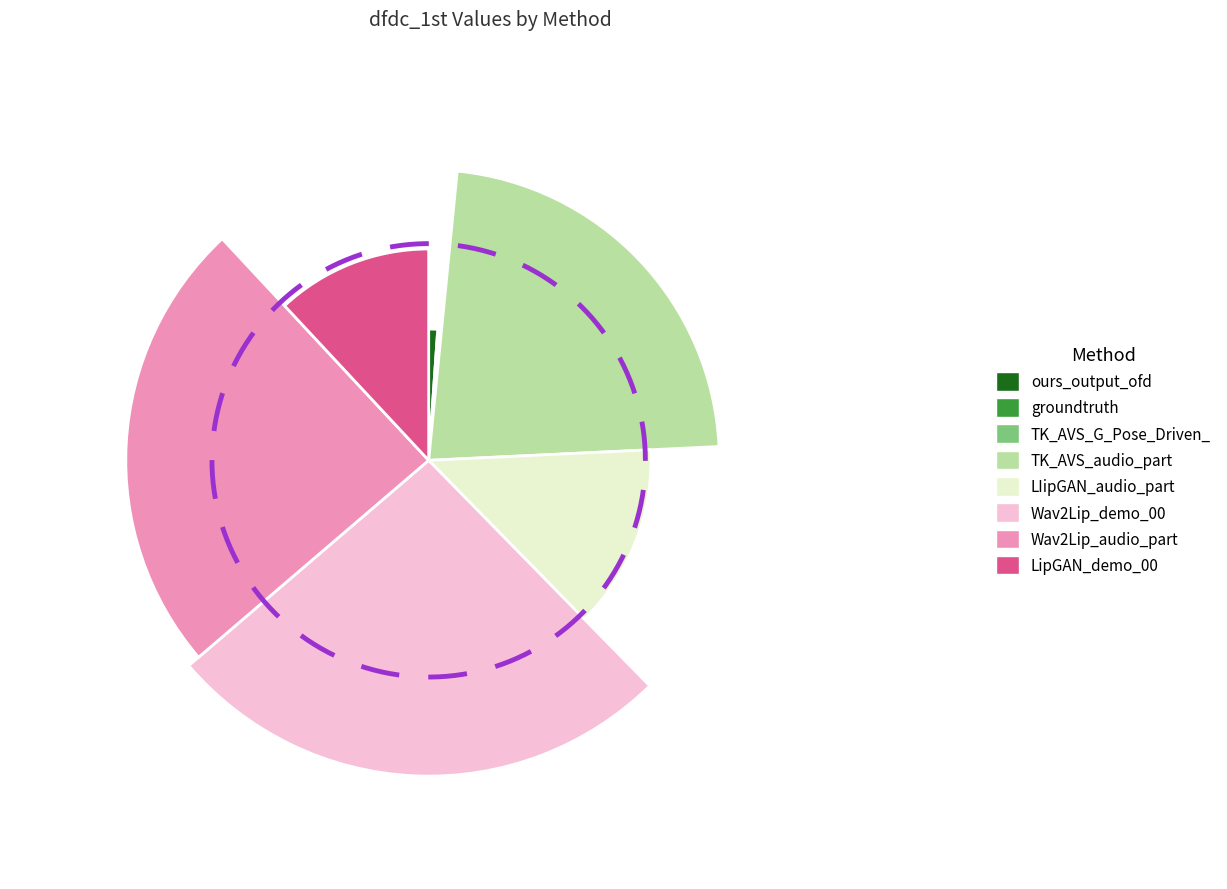

Is the sum of TK_AVS_audio_part and LipGAN_demo_00 greater than half?

No